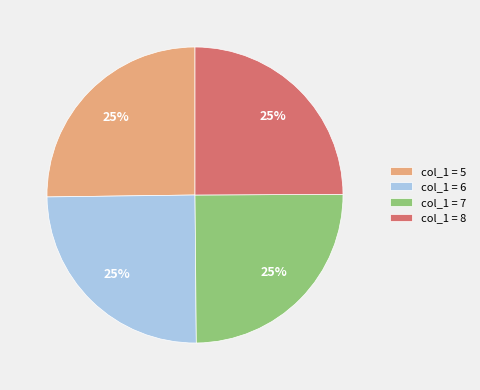

How many segments does this pie chart have?

4